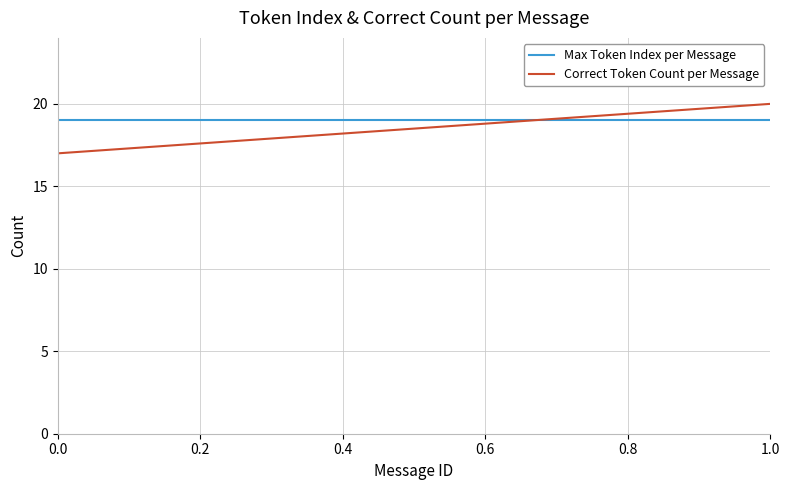

Reading right to left, extract all data points from this chart.

Max Token Index per Message: 19	19
Correct Token Count per Message: 20	17